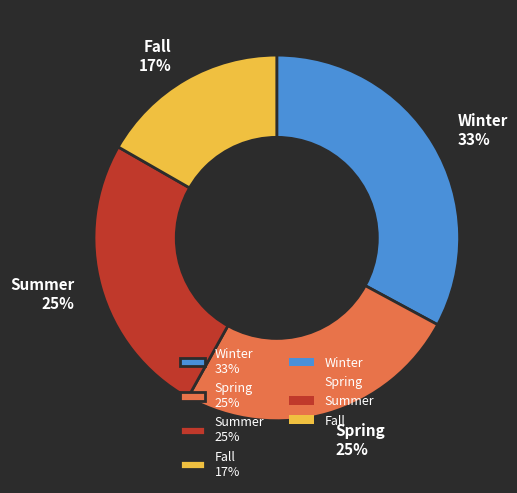

Approximately how many times larger is the value at Summer compared to Spring?

1.0